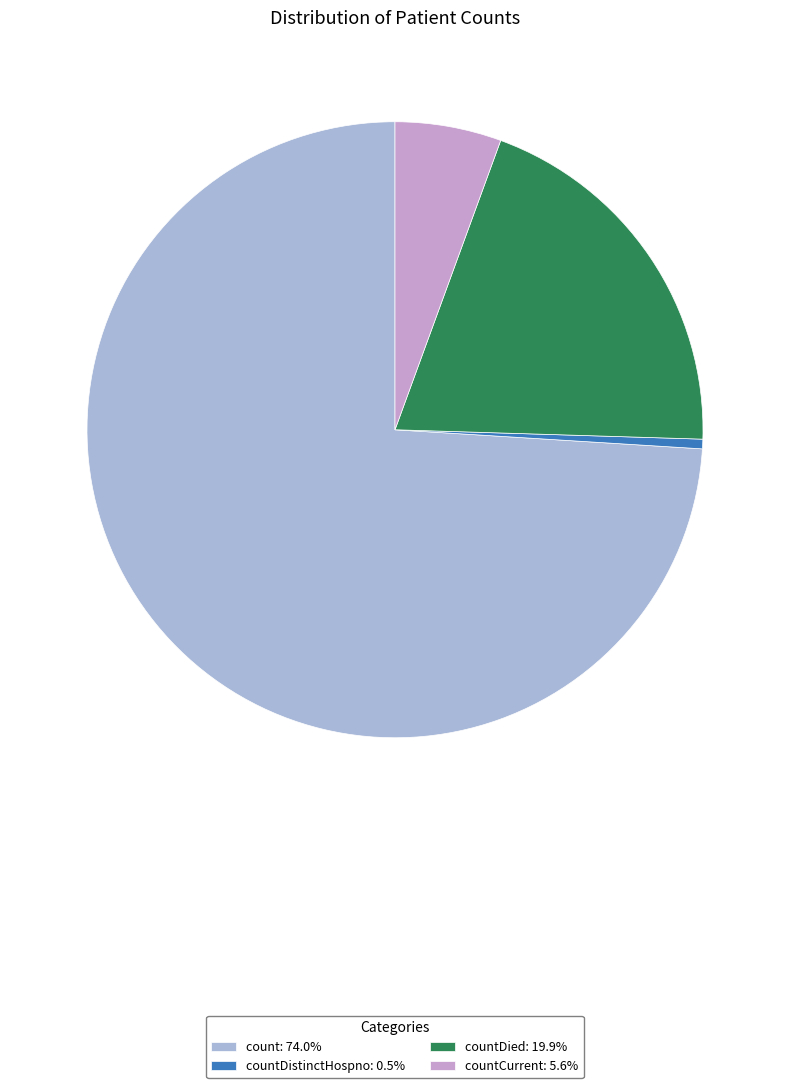

Does any single category account for the majority?

Yes